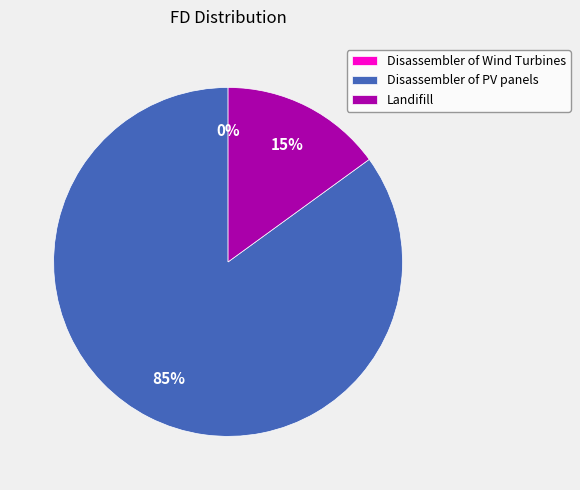

Between Landifill and Disassembler of Wind Turbines, which is larger?

Landifill